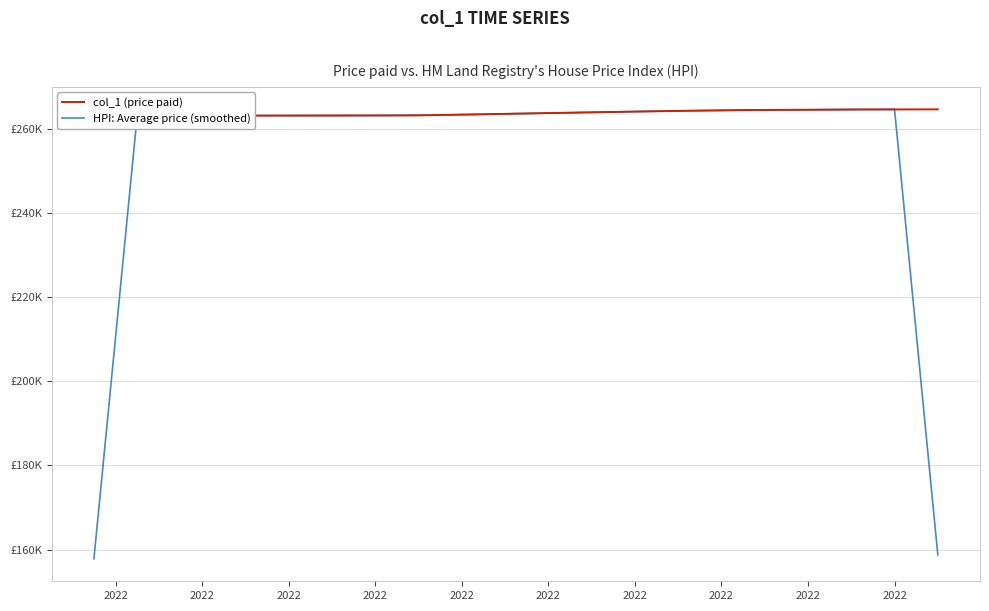

What is the difference between the maximum and minimum values in the col_1 (price paid) series?

1547.7